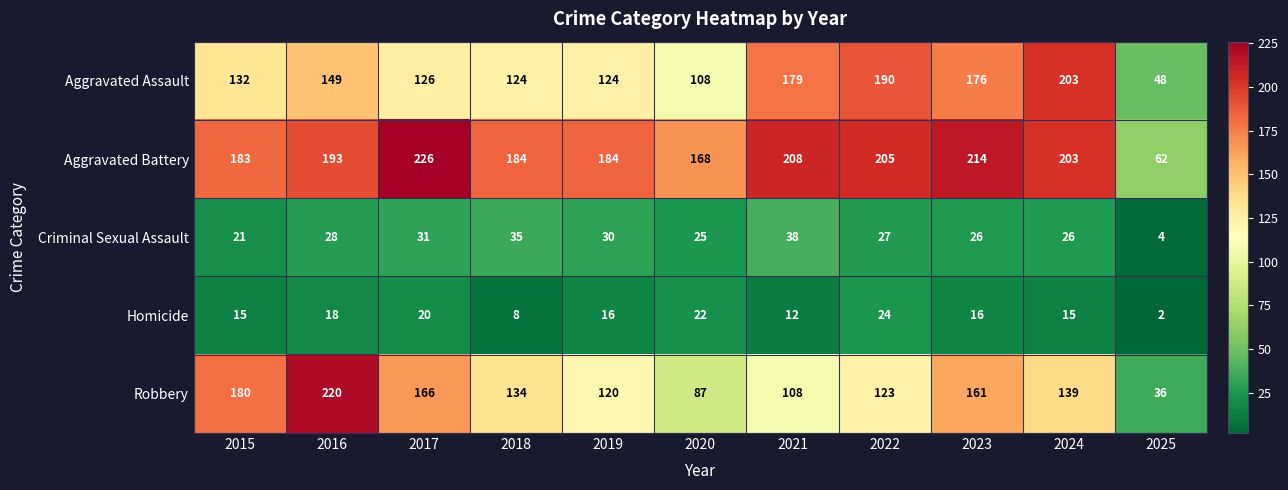

At which label does Robbery first exceed 134?

2015